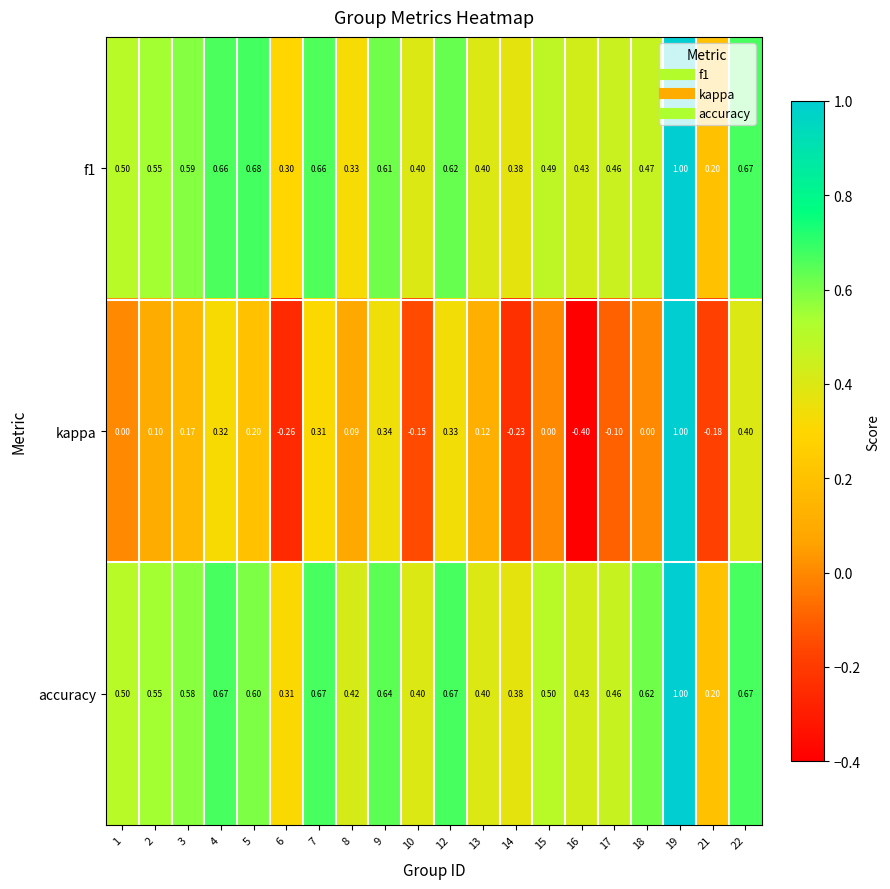

What is the difference between the highest and lowest values at 6?

0.6